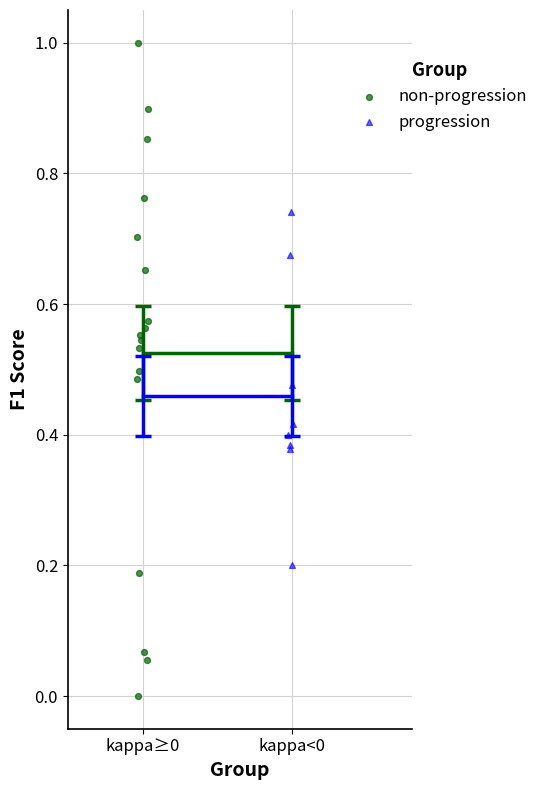

Which series has the widest spread of Y values?

non-progression